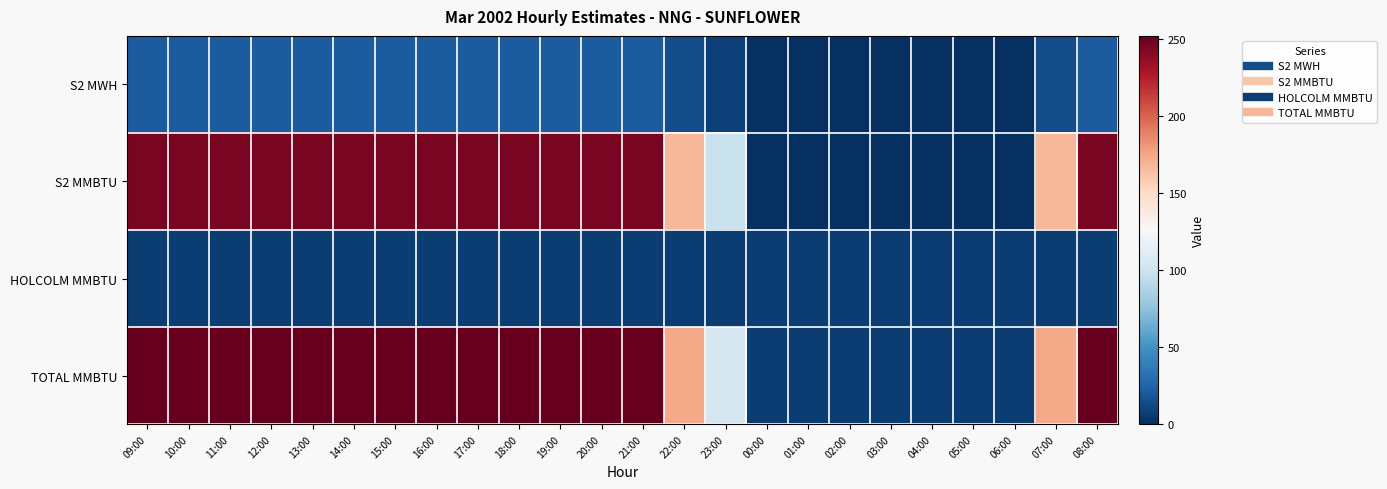

Reading left to right, list all the values displayed in this chart.

S2 MWH: 09:00=21.3	10:00=21.3	11:00=21.3	12:00=21.3	13:00=21.3	14:00=21.3	15:00=21.3	16:00=21.3	17:00=21.3	18:00=21.3	19:00=21.3	20:00=21.3	21:00=21.3	22:00=14.5	23:00=8.5	00:00=0.0	01:00=0.0	02:00=0.0	03:00=0.0	04:00=0.0	05:00=0.0	06:00=0.0	07:00=14.5	08:00=21.3
S2 MMBTU: 09:00=245.0	10:00=245.0	11:00=245.0	12:00=245.0	13:00=245.0	14:00=245.0	15:00=245.0	16:00=245.0	17:00=245.0	18:00=245.0	19:00=245.0	20:00=245.0	21:00=245.0	22:00=166.6	23:00=98.0	00:00=0.0	01:00=0.0	02:00=0.0	03:00=0.0	04:00=0.0	05:00=0.0	06:00=0.0	07:00=166.6	08:00=245.0
HOLCOLM MMBTU: 09:00=6.8	10:00=6.8	11:00=6.8	12:00=6.8	13:00=6.8	14:00=6.8	15:00=6.8	16:00=6.8	17:00=6.8	18:00=6.8	19:00=6.8	20:00=6.8	21:00=6.8	22:00=6.8	23:00=6.8	00:00=6.8	01:00=6.8	02:00=6.8	03:00=6.8	04:00=6.8	05:00=6.8	06:00=6.8	07:00=6.8	08:00=6.8
TOTAL MMBTU: 09:00=251.8	10:00=251.8	11:00=251.8	12:00=251.8	13:00=251.8	14:00=251.8	15:00=251.8	16:00=251.8	17:00=251.8	18:00=251.8	19:00=251.8	20:00=251.8	21:00=251.8	22:00=173.3	23:00=104.8	00:00=6.8	01:00=6.8	02:00=6.8	03:00=6.8	04:00=6.8	05:00=6.8	06:00=6.8	07:00=173.3	08:00=251.8